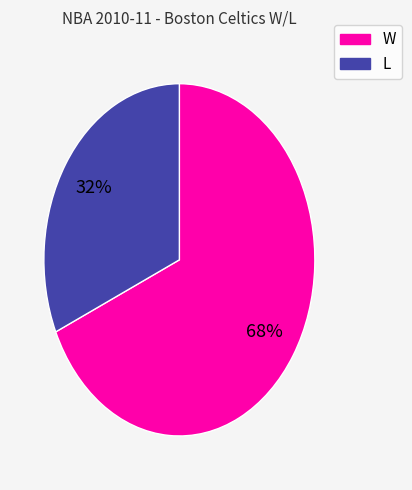

To the nearest percent, what percentage of the pie is W?

68%